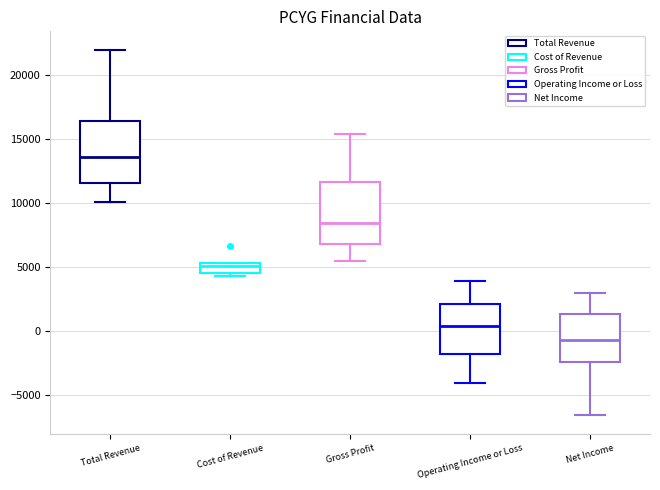

Reading left to right, transcribe this box plot: for each box, give where its median line is, the range the box spans, and where its two whiskers end, as read against the y-axis. The values are not printed on the chart, so give them approximately, as read against the axis.

Total Revenue: median 13500, box 11500 to 16500, whiskers 10000 to 22000
Cost of Revenue: median 5000, box 4500 to 5500, whiskers 4500 (just below the box's lower edge) to 5500
Gross Profit: median 8500, box 7000 to 11500, whiskers 5500 to 15500
Operating Income or Loss: median 500, box -2000 to 2000, whiskers -4000 to 4000
Net Income: median -500, box -2500 to 1500, whiskers -6500 to 3000